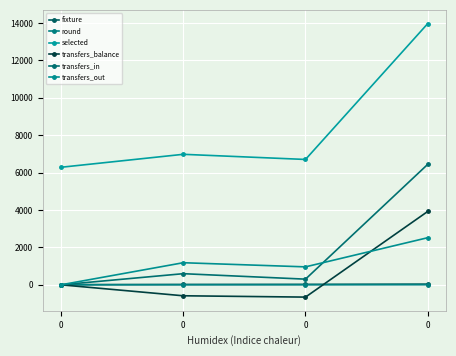

Between 0 and 0, which series saw the biggest shift?

selected